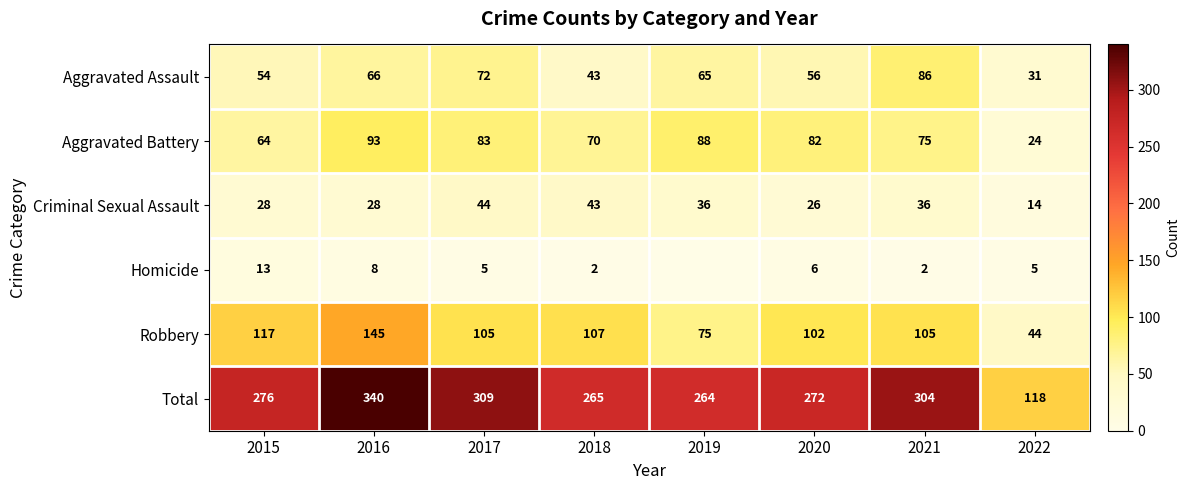

At which category is the sum across all series the highest?

2016